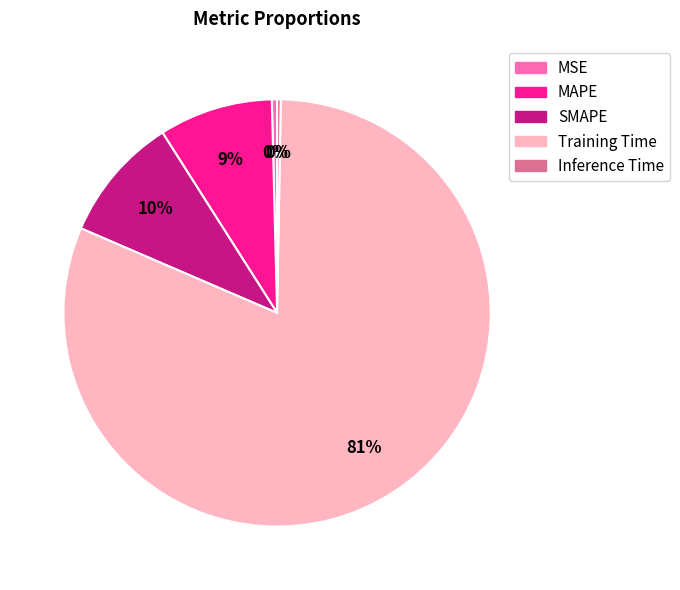

What is the largest slice in the pie chart?

Training Time